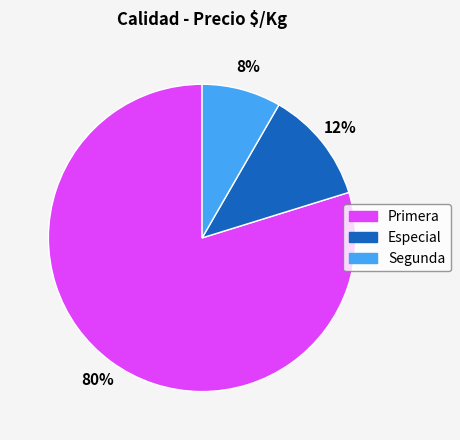

To the nearest percent, what is the combined percentage of 12% and 8%?

20%